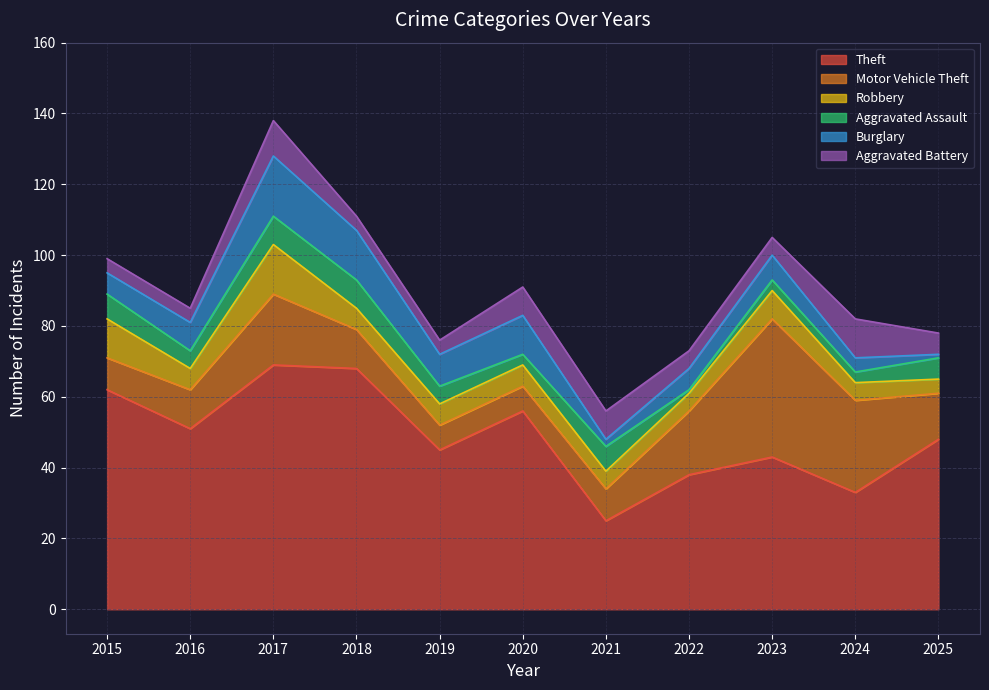

How many Theft values are between 38 and 62?

7